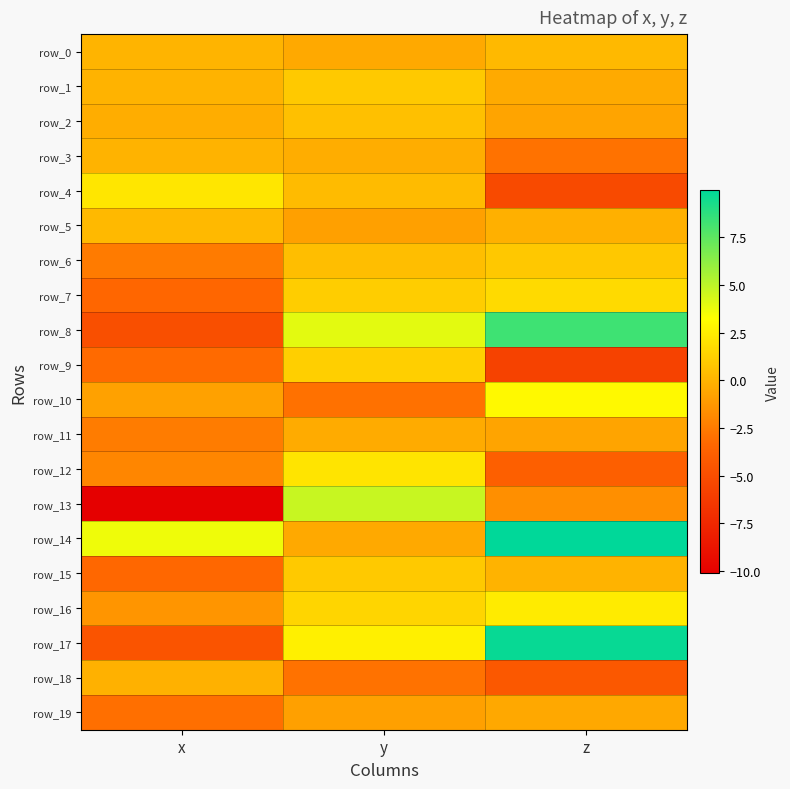

The row_4 series shows -8.1 at z. True or false?

False